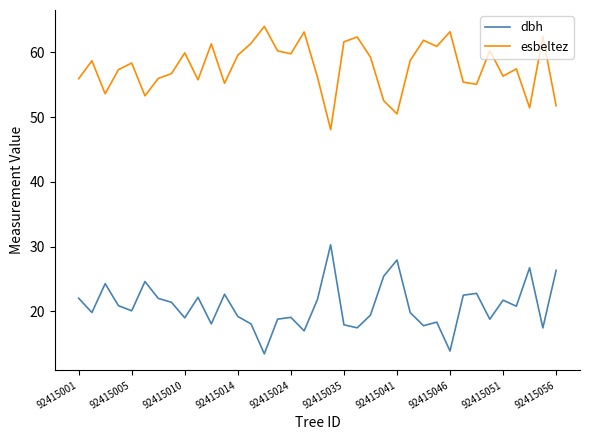

True or false: esbeltez and dbh cross at least once.

False